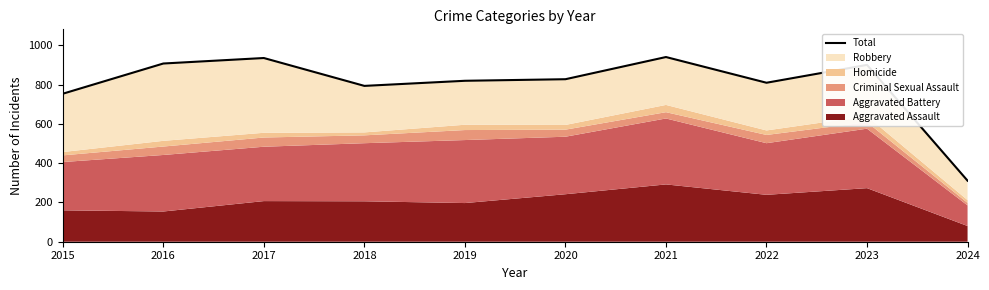

True or false: the data has more than 2 interior local peaks.

True